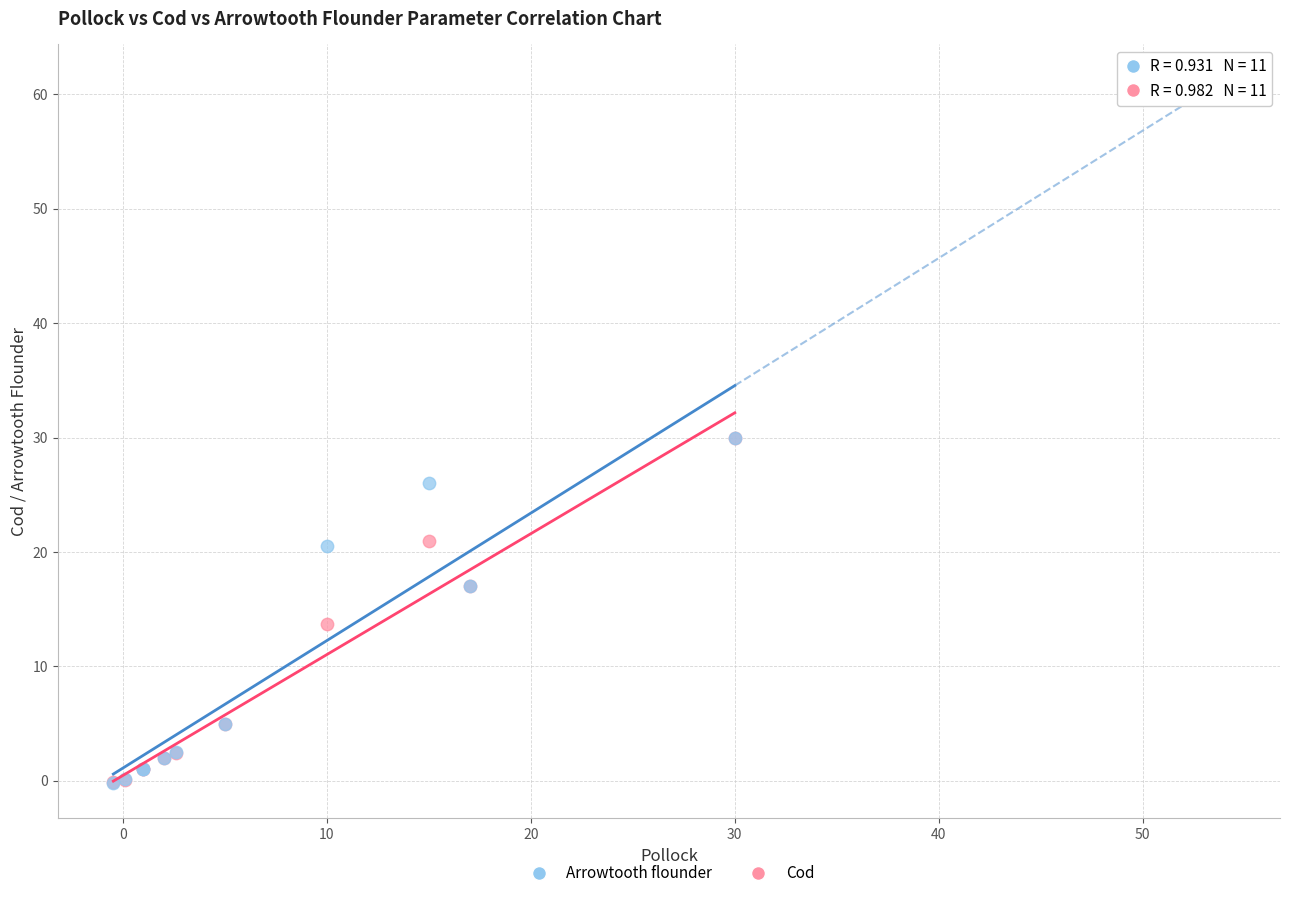

What are all the series names shown in the legend?

Arrowtooth flounder, Cod